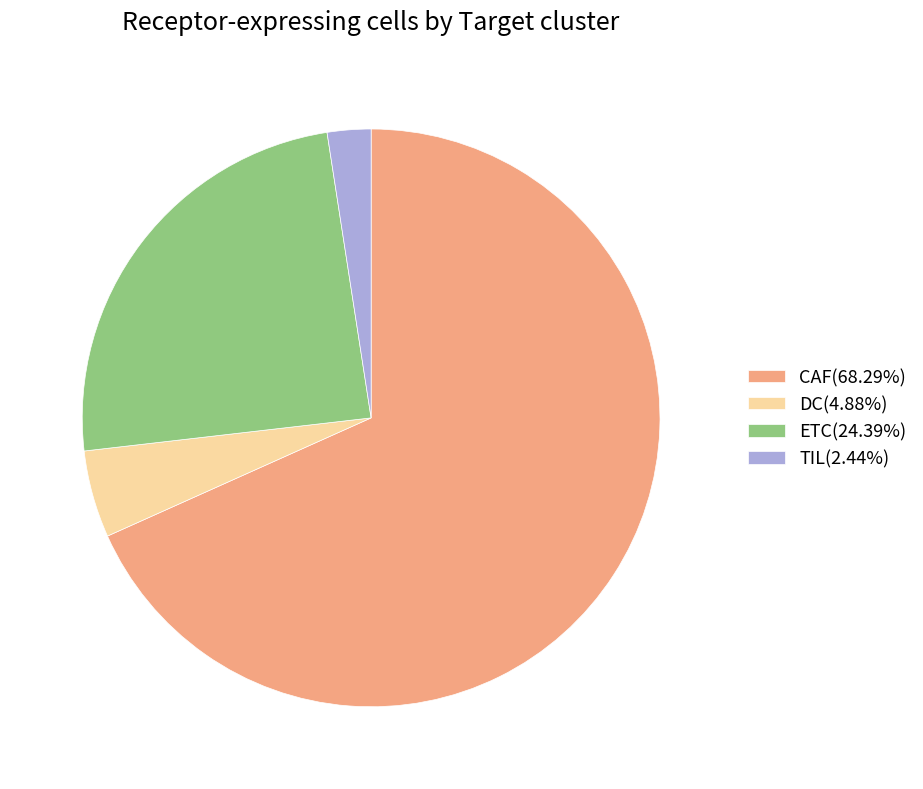

Is the sum of ETC(24.39%) and CAF(68.29%) greater than half?

Yes